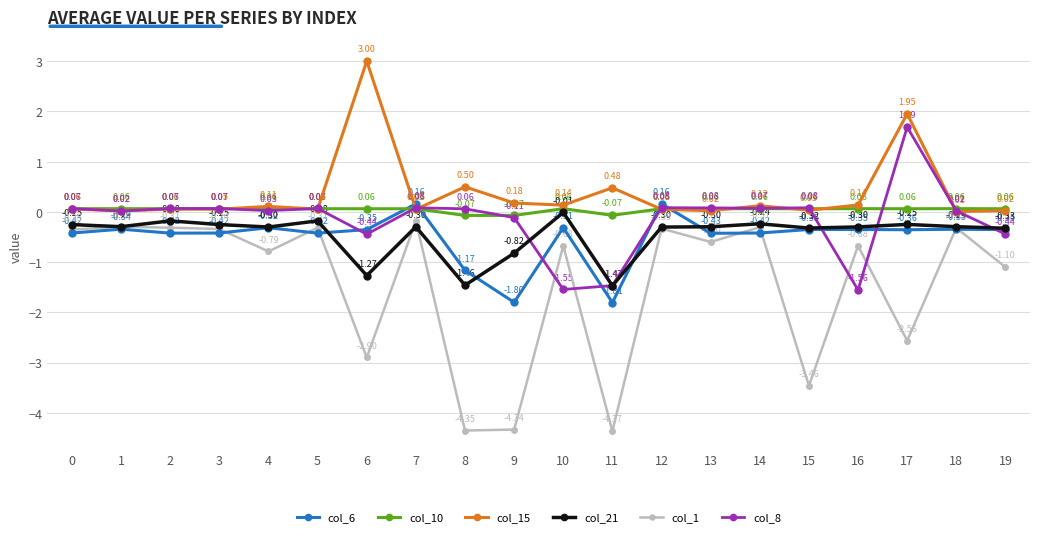

What are all the series names shown in the legend?

col_6, col_10, col_15, col_21, col_1, col_8